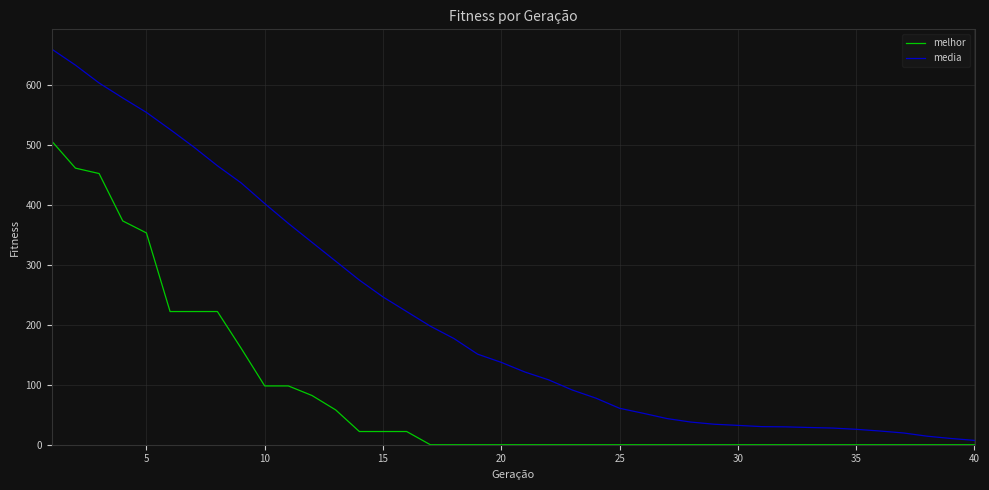

Which series has the largest range (max minus min)?

media